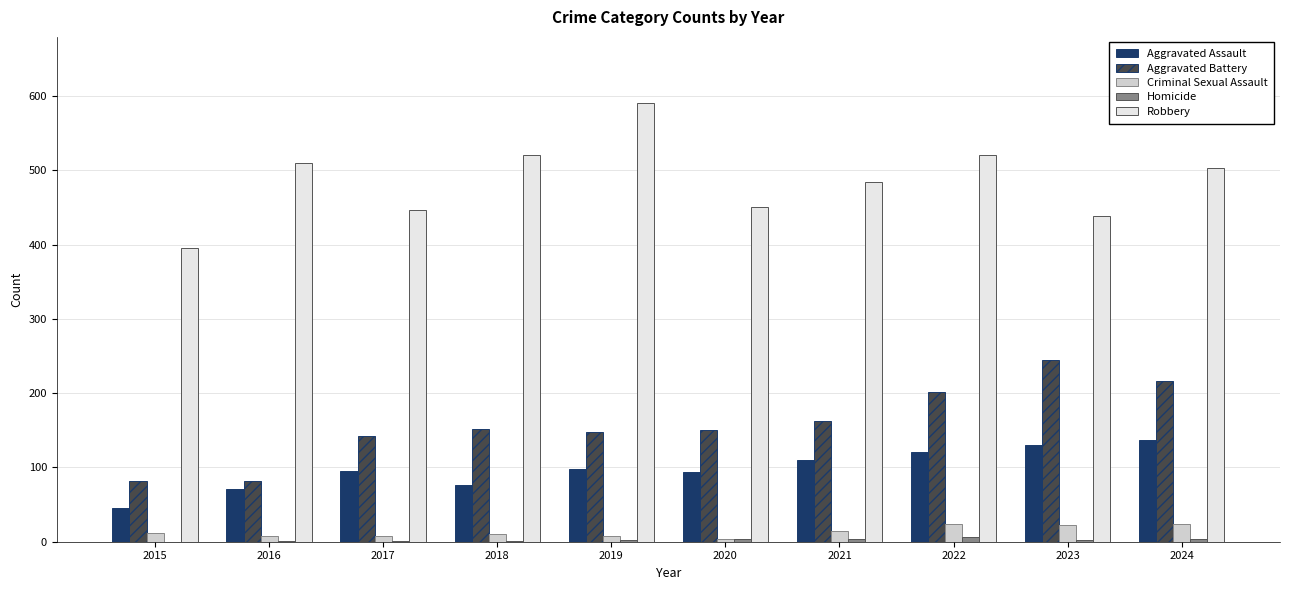

What is the spread (max minus min) of values at 2020?

447